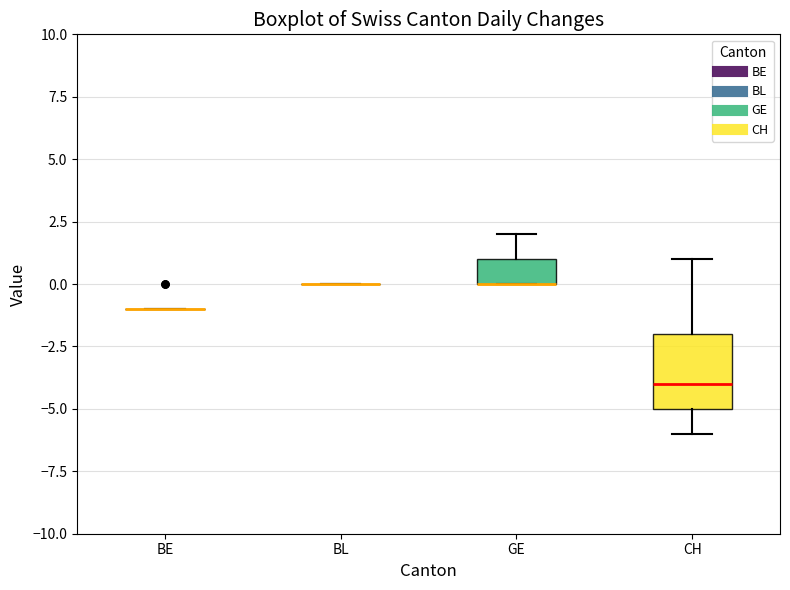

Reading left to right, transcribe this box plot: for each box, give where its median line is, the range the box spans, and where its two whiskers end, as read against the y-axis. The values are not printed on the chart, so give them approximately, as read against the axis.

BE: box collapsed to a line at -1, whiskers -1 to -1
BL: box collapsed to a line at 0, whiskers 0 to 0
GE: median 0 (drawn on the box's lower edge), box 0 to 1, whiskers 0 to 2
CH: median -4, box -5 to -2, whiskers -6 to 1